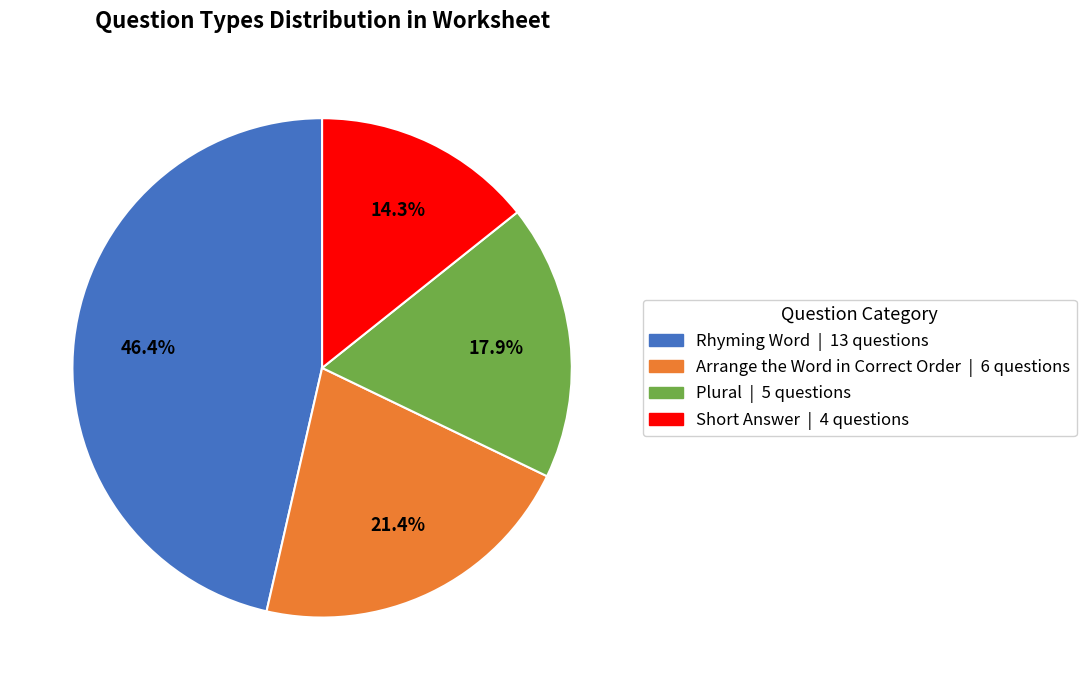

Which slice is the smallest?

Short Answer